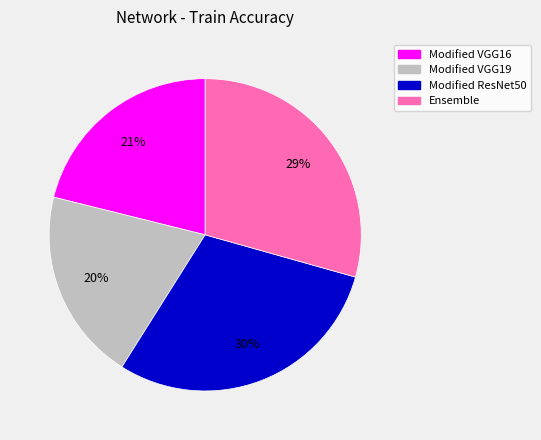

To the nearest percent, what is the combined percentage of Modified ResNet50 and Ensemble?

59%